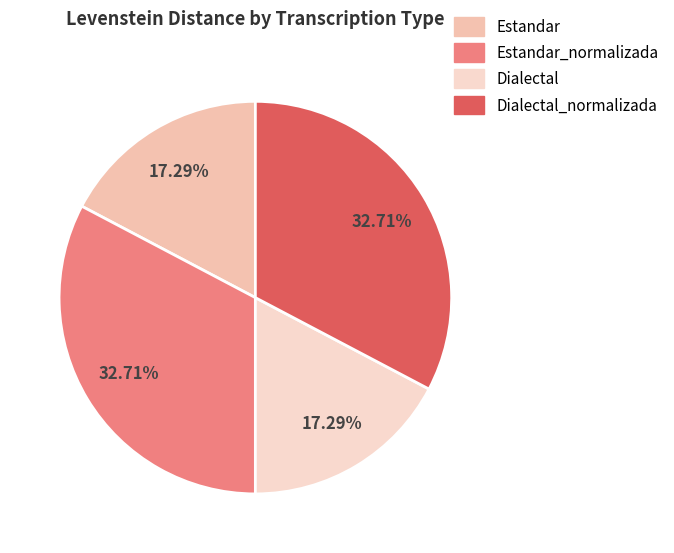

How many slices are in this pie chart?

4